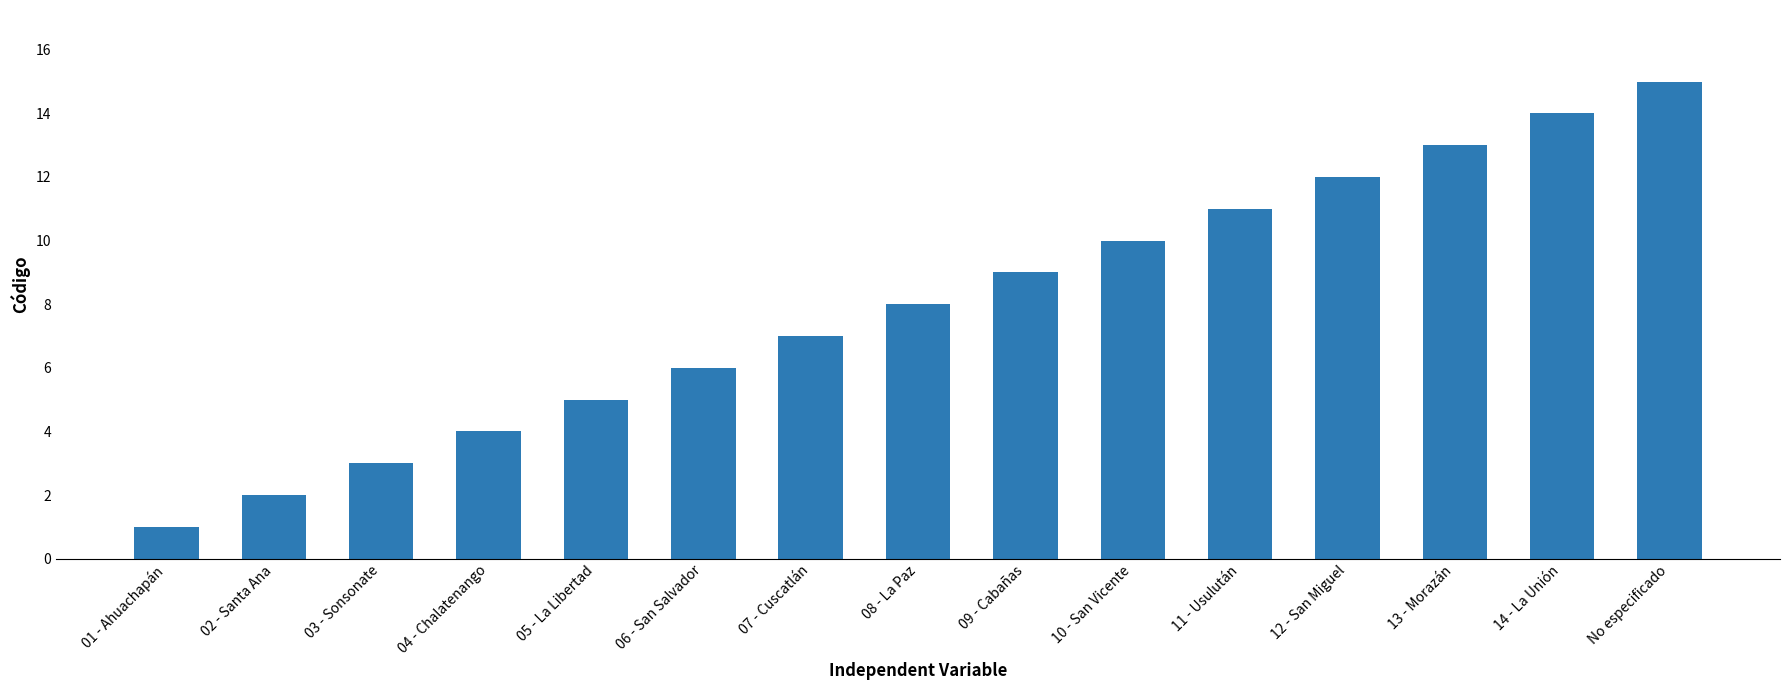

What is the change in value from 03 - Sonsonate to No especificado?

+12